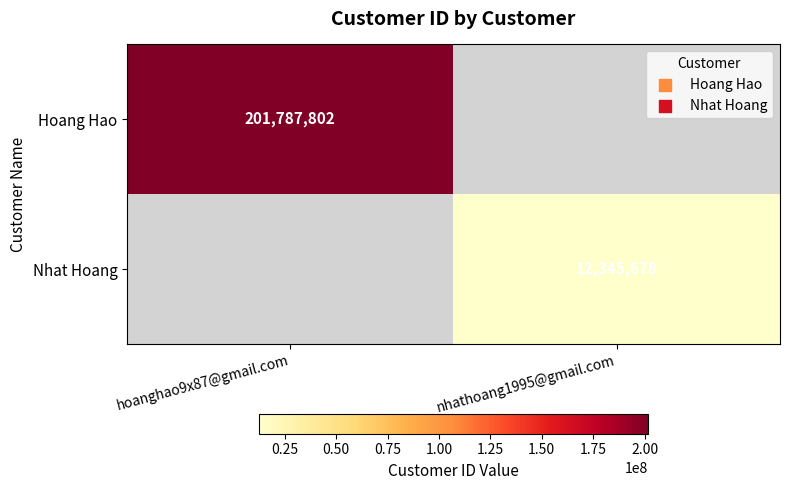

The Hoang Hao series shows 60009269 at hoanghao9x87@gmail.com. True or false?

False